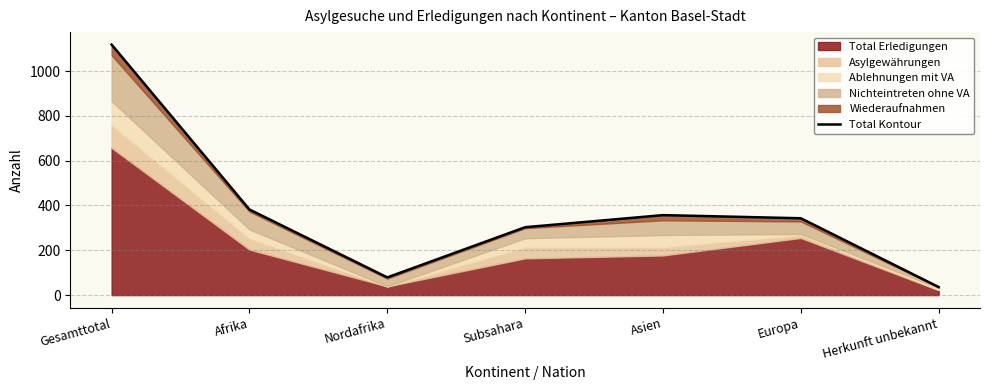

What is the average value?

374